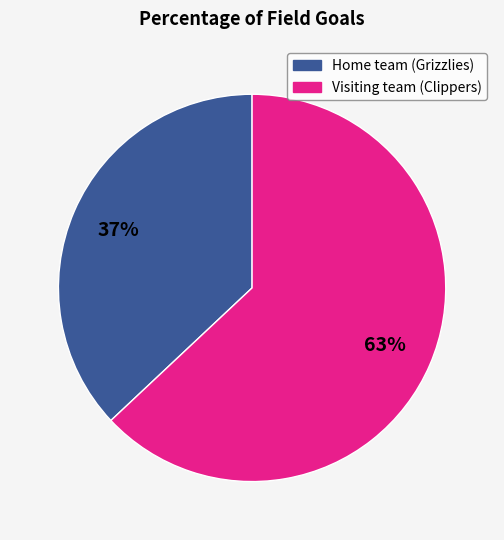

How many segments does this pie chart have?

2